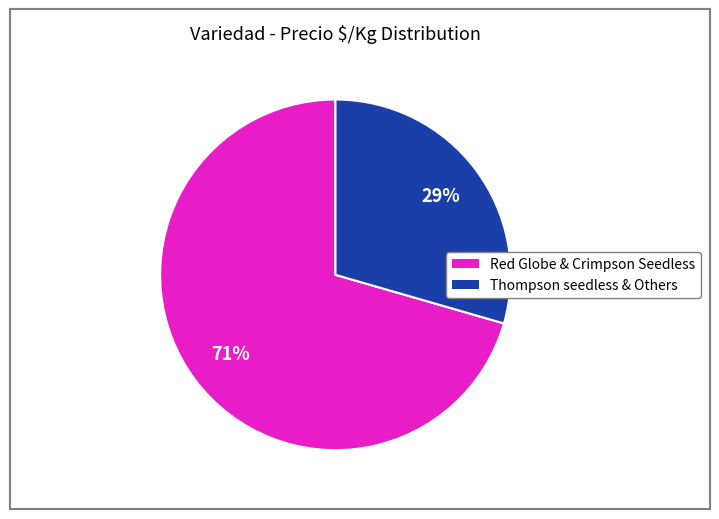

Is there a majority slice in this chart?

Yes